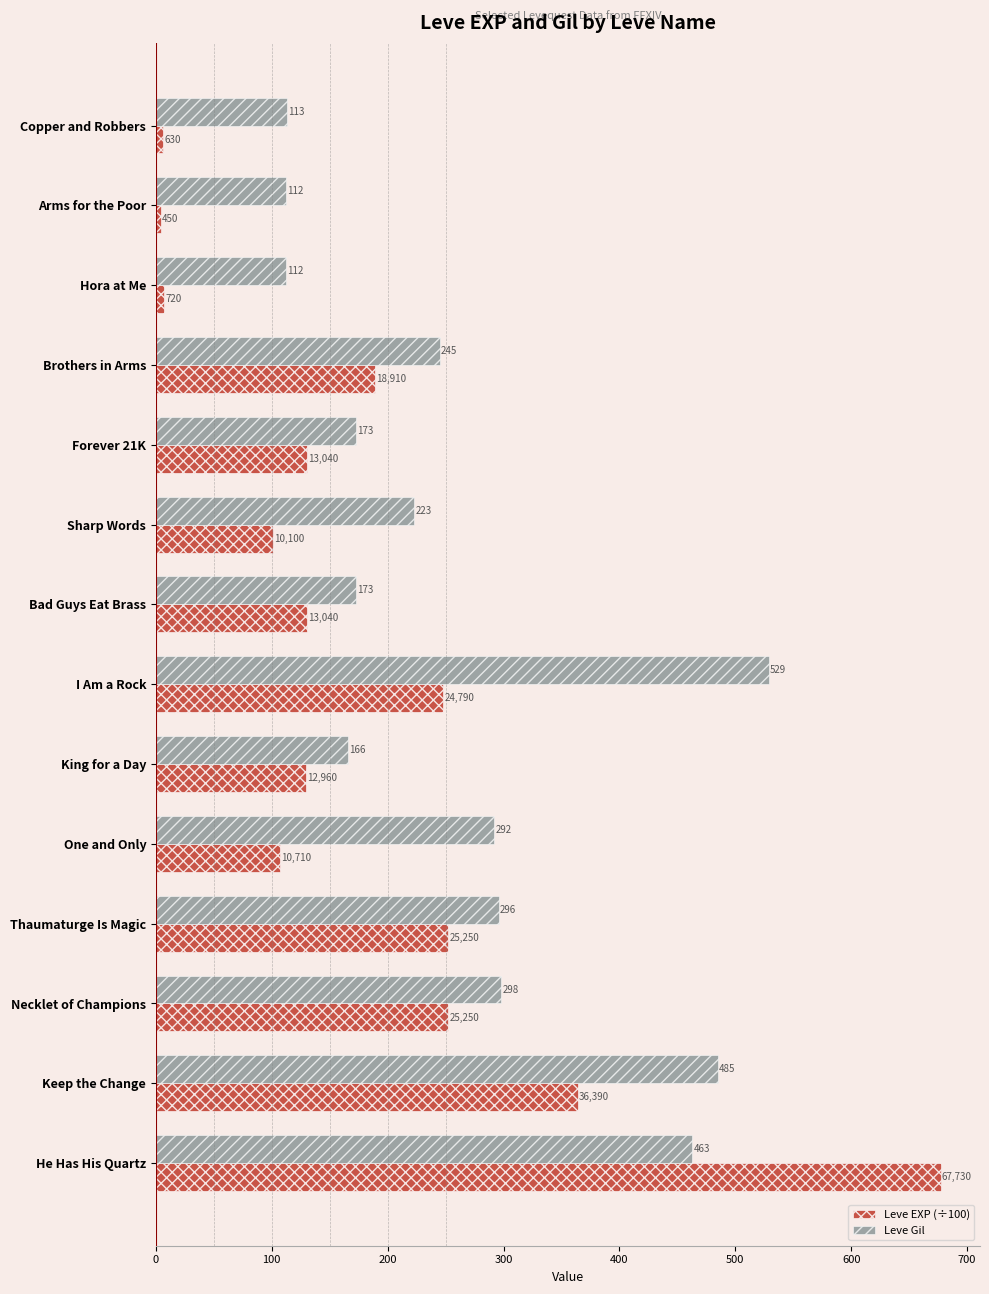

At which category is the sum across all series the highest?

He Has His Quartz